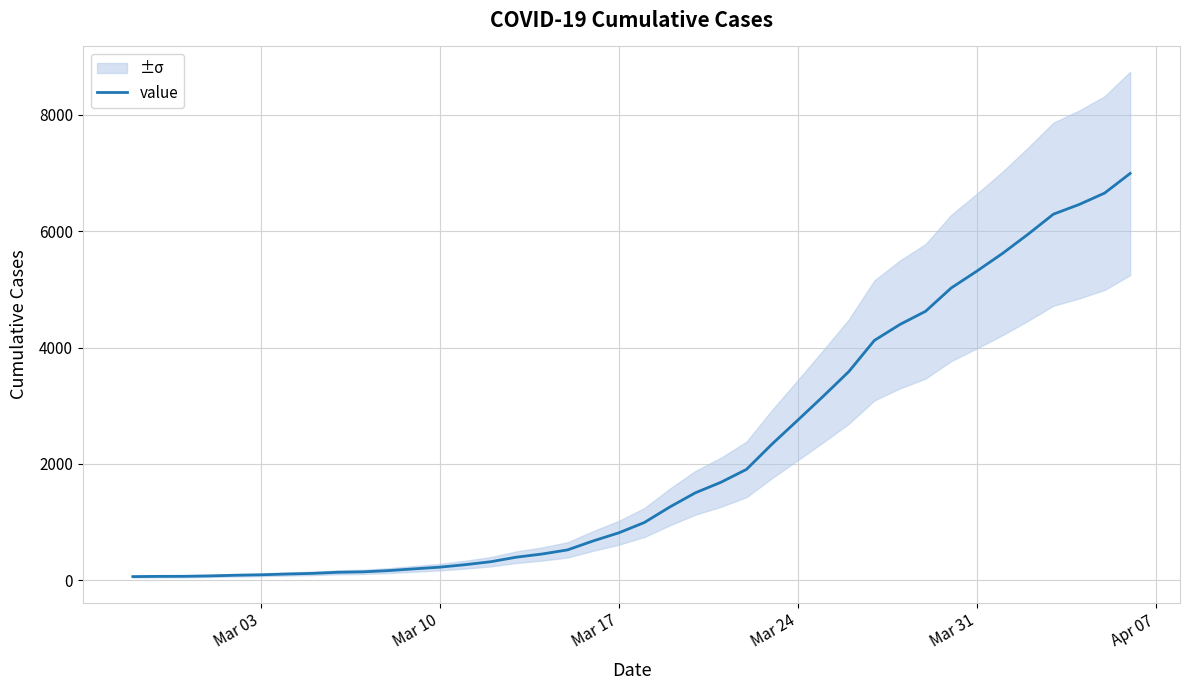

Reading right to left, what are all the values shown in this chart?

6995	6657	6460	6295	5947	5617	5314	5025	4625	4399	4125	3589	3165	2752	2344	1908	1686	1505	1261	993	816	677	523	452	398	320	269	226	197	167	146	138	119	108	95	87	76	69	68	64